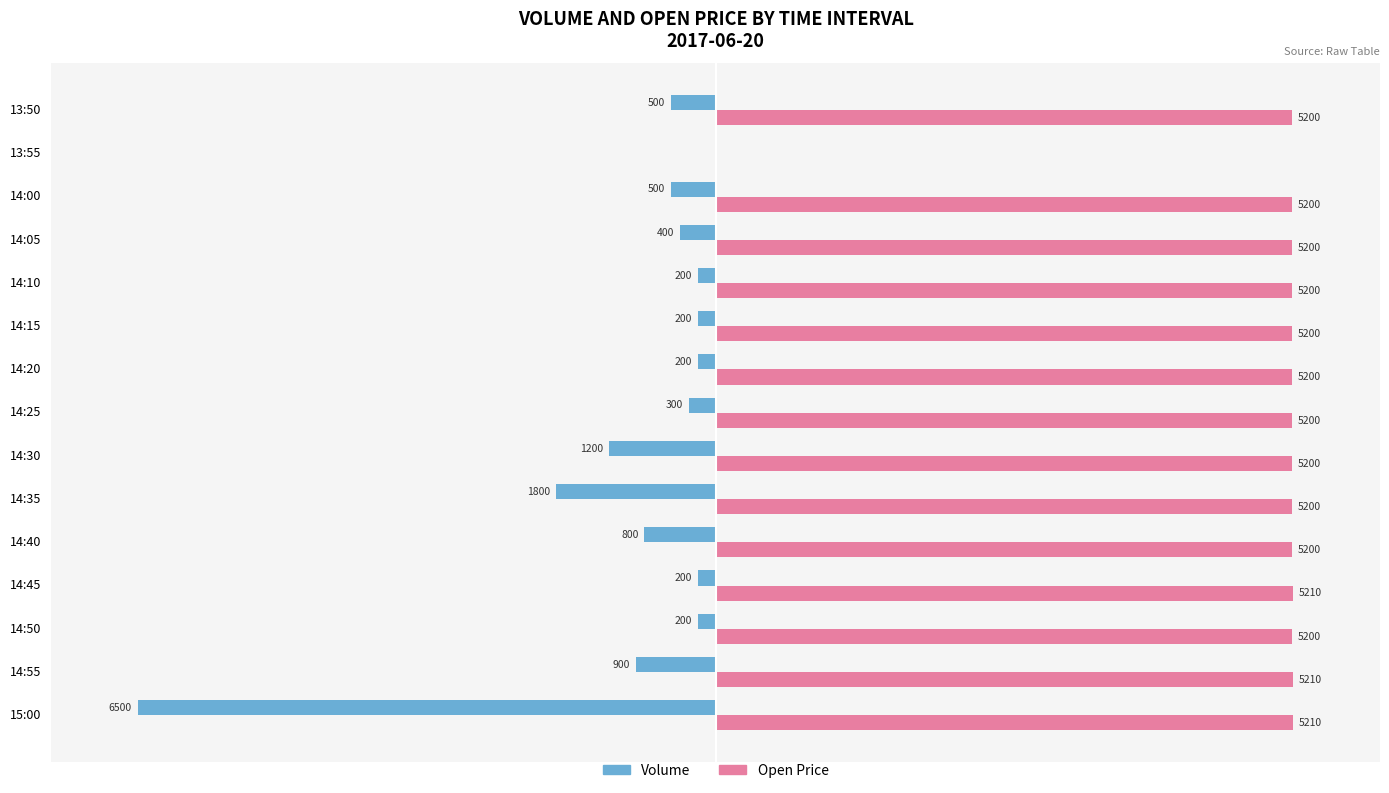

What are all the series names shown in the legend?

Volume, Open Price